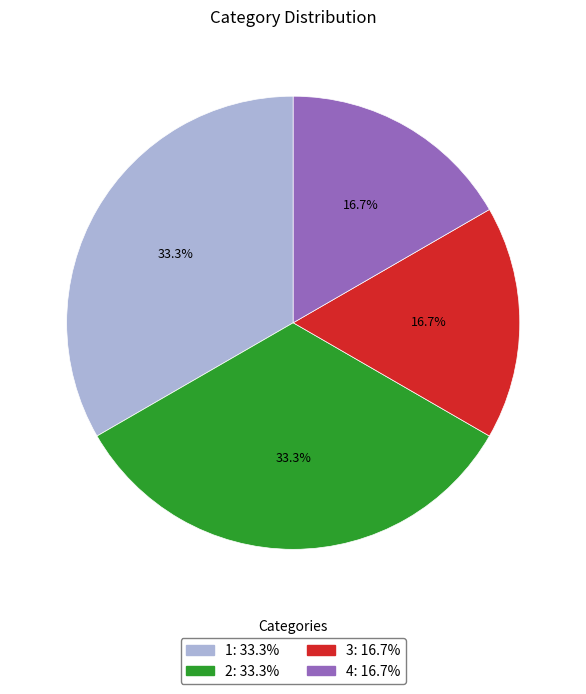

What percentage is the 4 slice, to the nearest percent?

17%